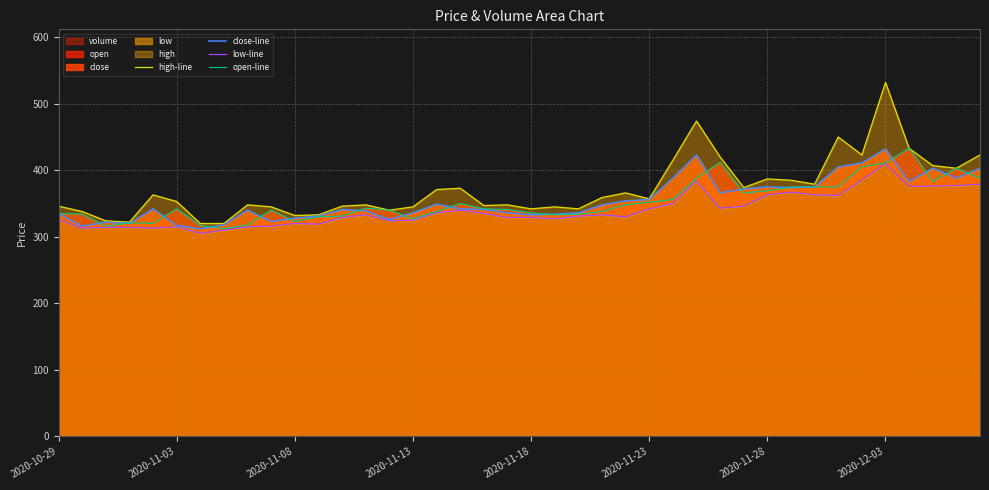

Reading right to left, list all the values displayed in this chart.

high-line: 423	403	407	433	532	423	450	379	385	387	374	420	474	415	357	366	359	342	345	342	348	347	373	371	345	340	348	346	333	332	345	348	320	320	353	363	322	324	338	346
close-line: 403	388	403	383	432	411	405	375	374	375	372	366	423	388	356	354	348	336	334	333	336	341	342	349	336	326	339	341	331	328	323	340	318	312	317	342	320	322	316	335
low-line: 379	377	376	376	410	385	362	363	367	363	346	343	384	350	342	330	333	331	327	329	329	335	340	336	325	324	333	329	319	320	316	315	310	305	315	313	314	314	313	326
open-line: 388	403	383	433	411	405	375	375	375	369	366	412	388	356	352	348	338	334	333	336	341	342	350	338	327	340	343	331	330	323	340	318	312	317	342	320	321	316	334	335